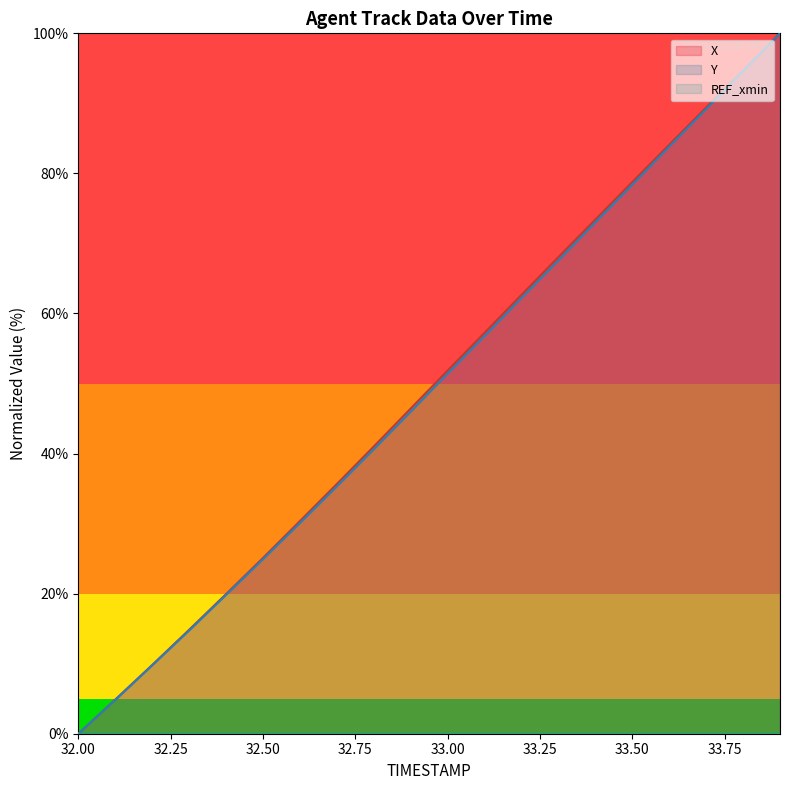

What is the difference between the maximum and minimum values in the Y series?

100.0